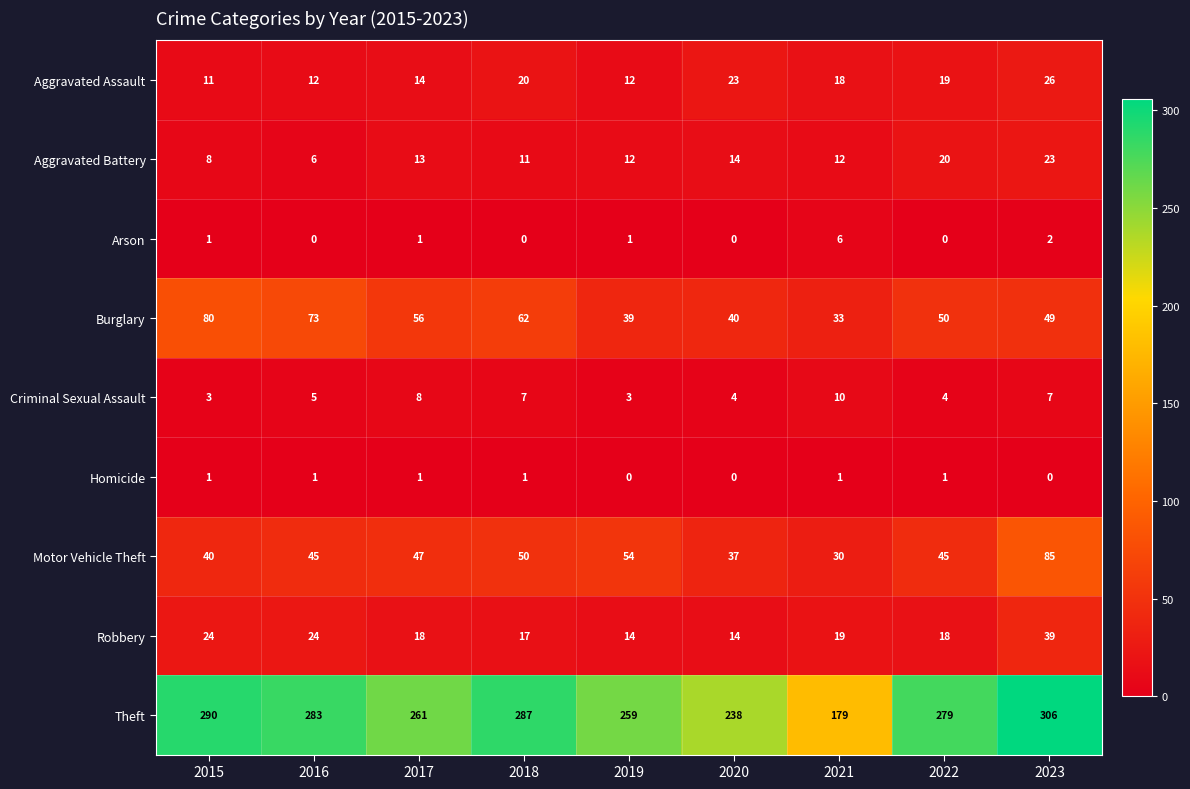

What is the difference between the maximum and second lowest values in the Aggravated Assault series?

14